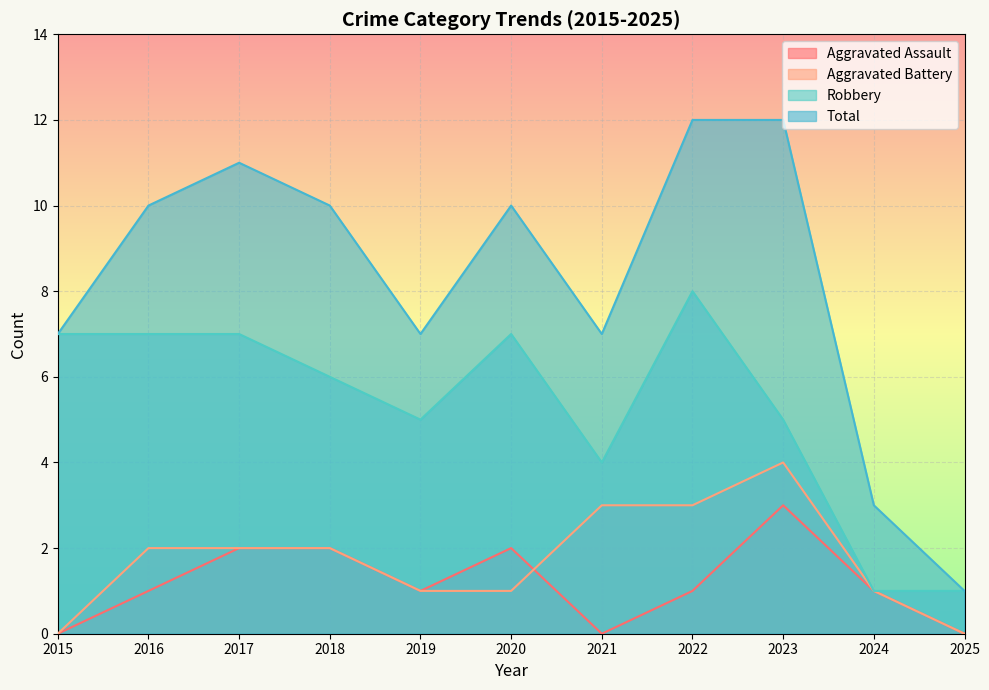

At which category does Robbery reach its first local peak?

2020